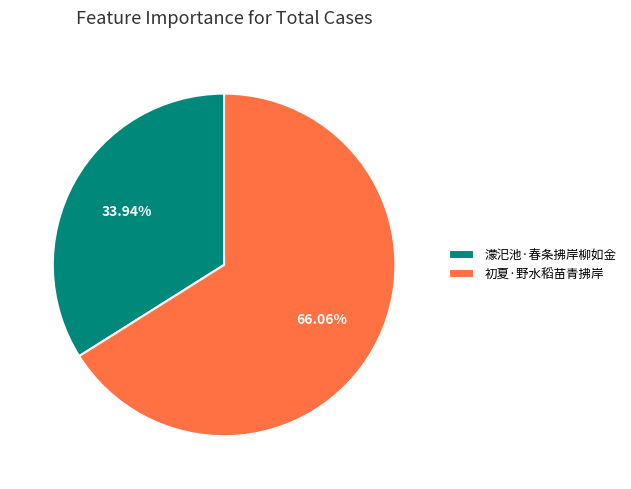

True or false: 初夏·野水稻苗青拂岸 accounts for 78% of the total.

False